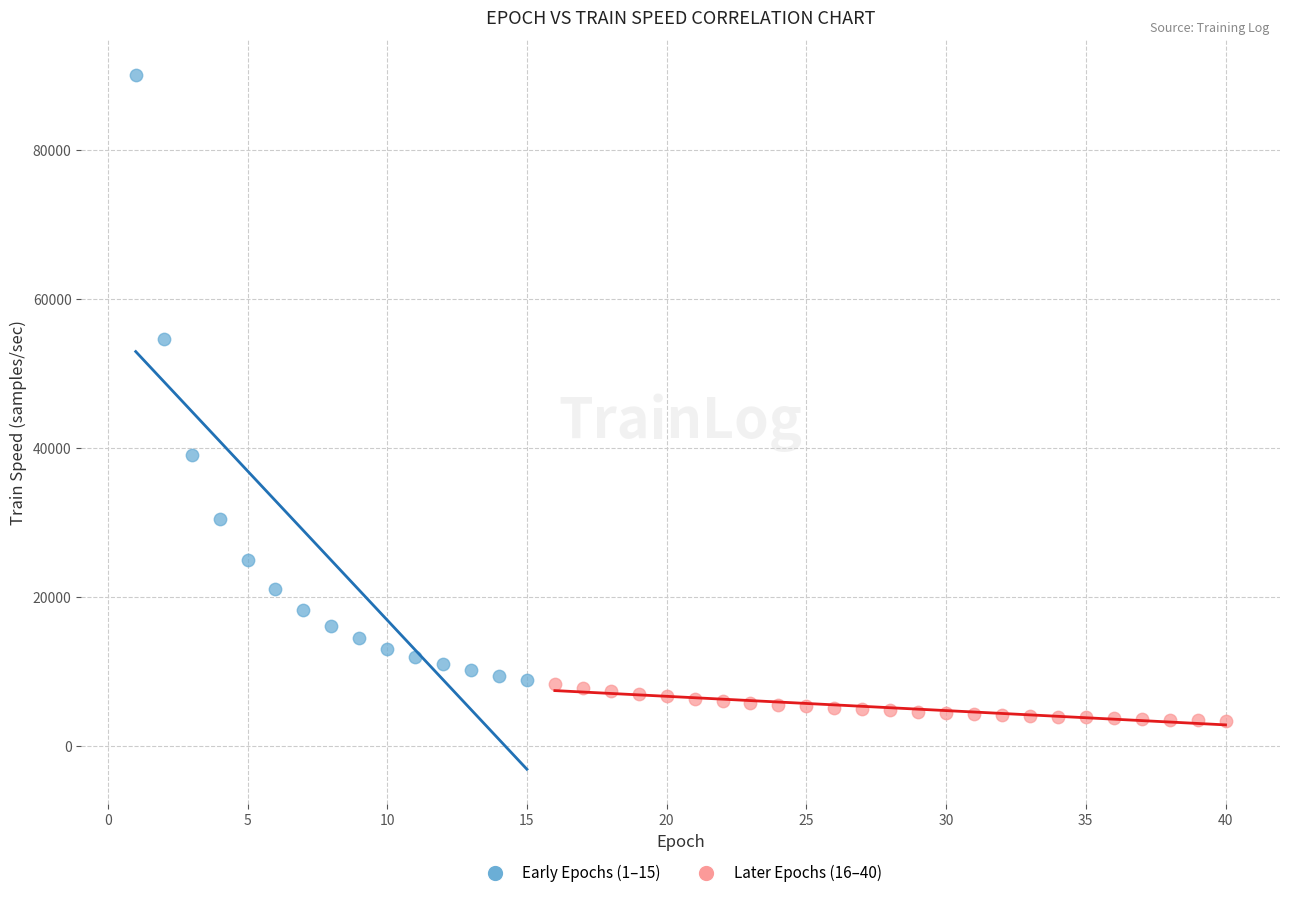

Which series has the widest spread of Y values?

Early Epochs (1–15)